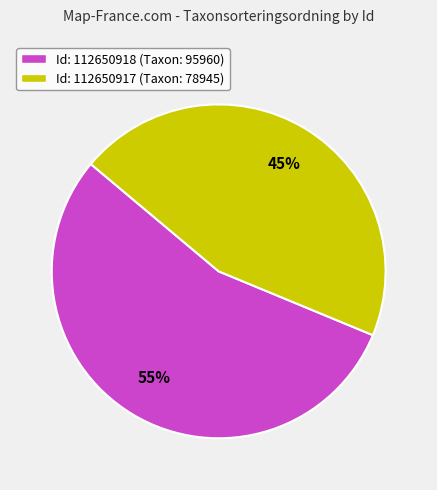

Rank the categories by value from highest to lowest.

Id: 112650918 (Taxon: 95960), Id: 112650917 (Taxon: 78945)